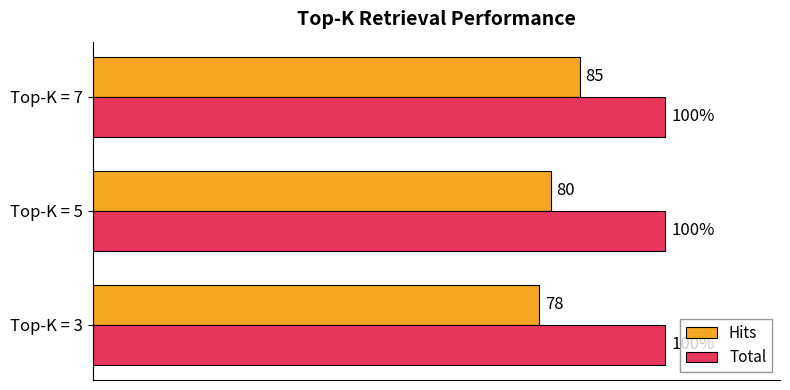

Between Top-K = 3 and Top-K = 5, which series saw the biggest shift?

Hits